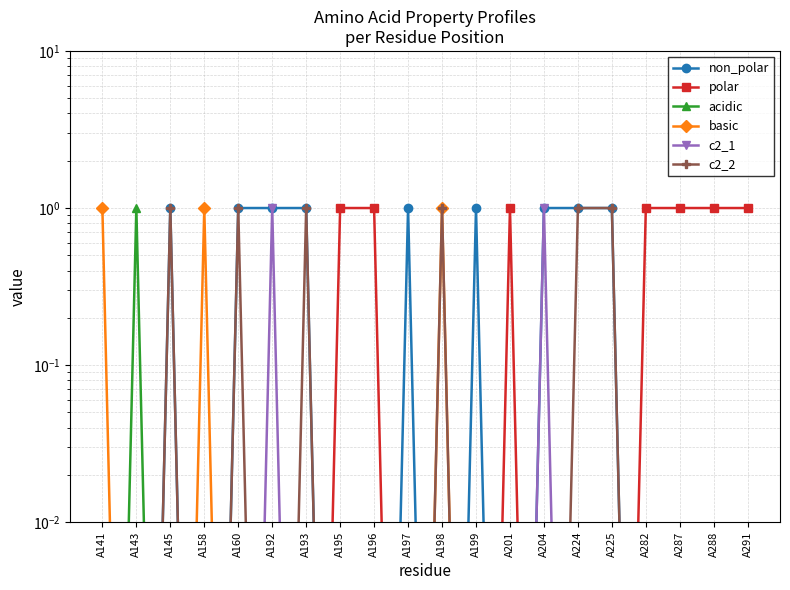

True or false: c2_1 and non_polar intersect in this chart.

False